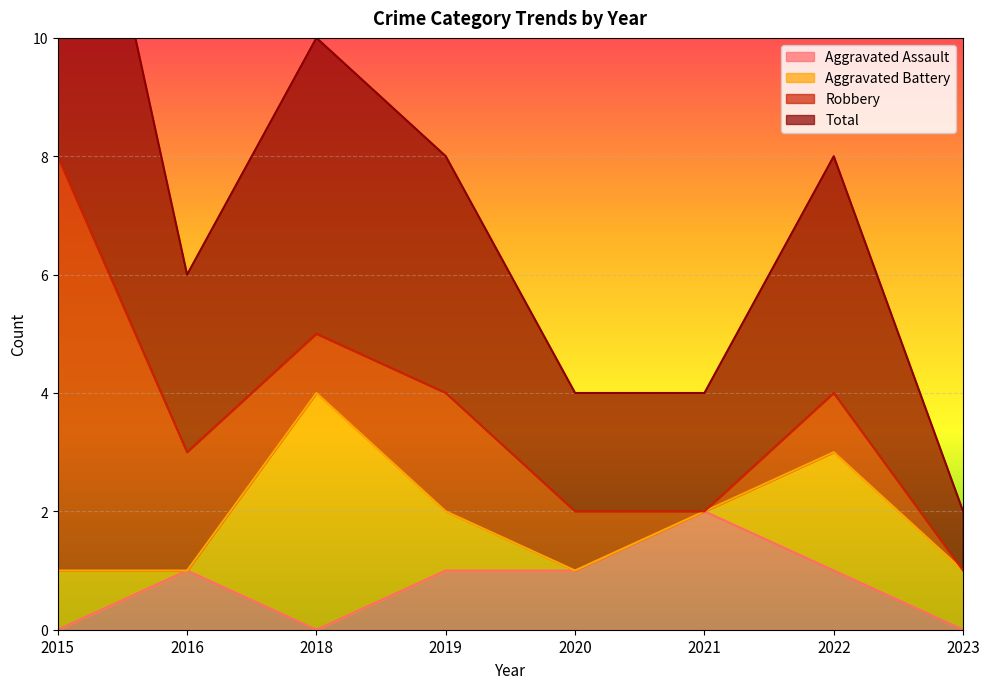

At which category does Total reach its first local peak?

2018